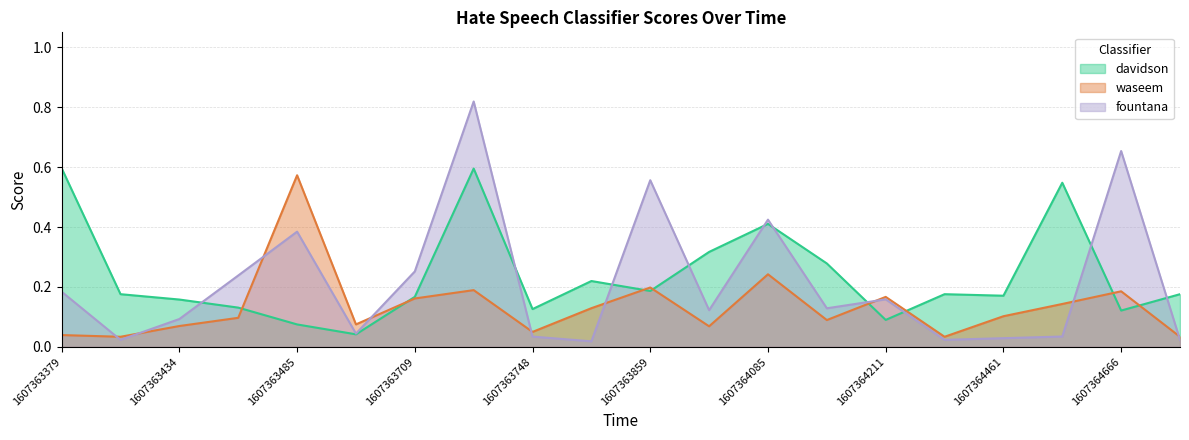

How many times do waseem and davidson cross each other?

8